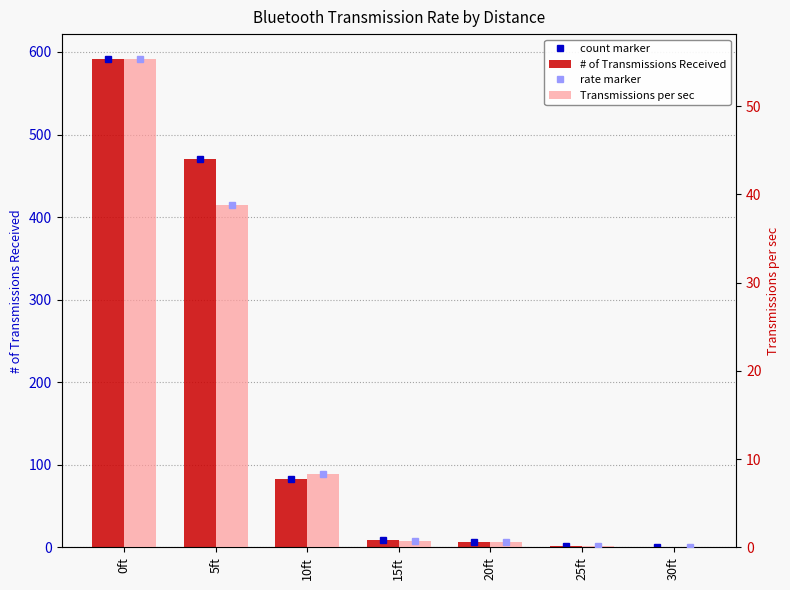

The Transmissions per sec series shows 0.0 at 30ft. True or false?

True